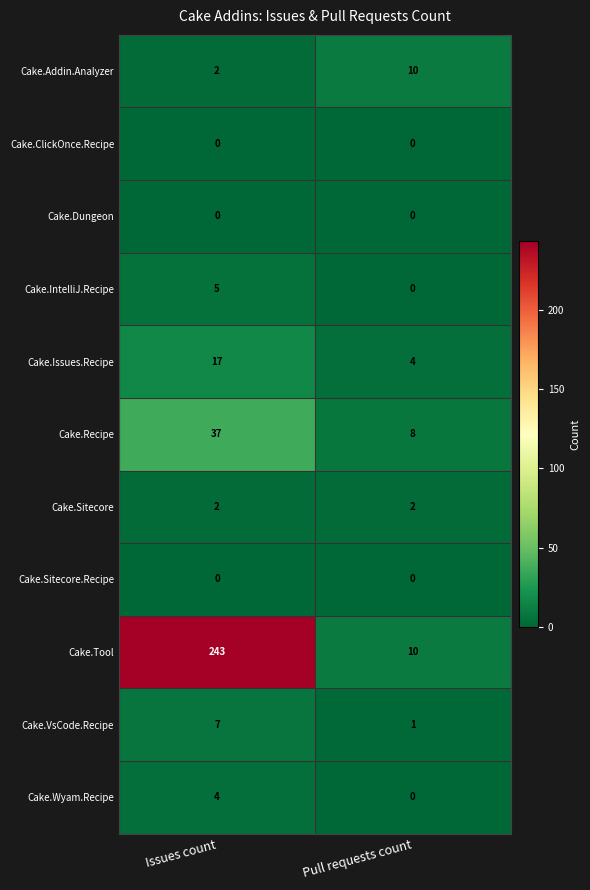

Reading right to left, list all the values displayed in this chart.

Cake.Addin.Analyzer: Pull requests count=10	Issues count=2
Cake.ClickOnce.Recipe: Pull requests count=0	Issues count=0
Cake.Dungeon: Pull requests count=0	Issues count=0
Cake.IntelliJ.Recipe: Pull requests count=0	Issues count=5
Cake.Issues.Recipe: Pull requests count=4	Issues count=17
Cake.Recipe: Pull requests count=8	Issues count=37
Cake.Sitecore: Pull requests count=2	Issues count=2
Cake.Sitecore.Recipe: Pull requests count=0	Issues count=0
Cake.Tool: Pull requests count=10	Issues count=243
Cake.VsCode.Recipe: Pull requests count=1	Issues count=7
Cake.Wyam.Recipe: Pull requests count=0	Issues count=4